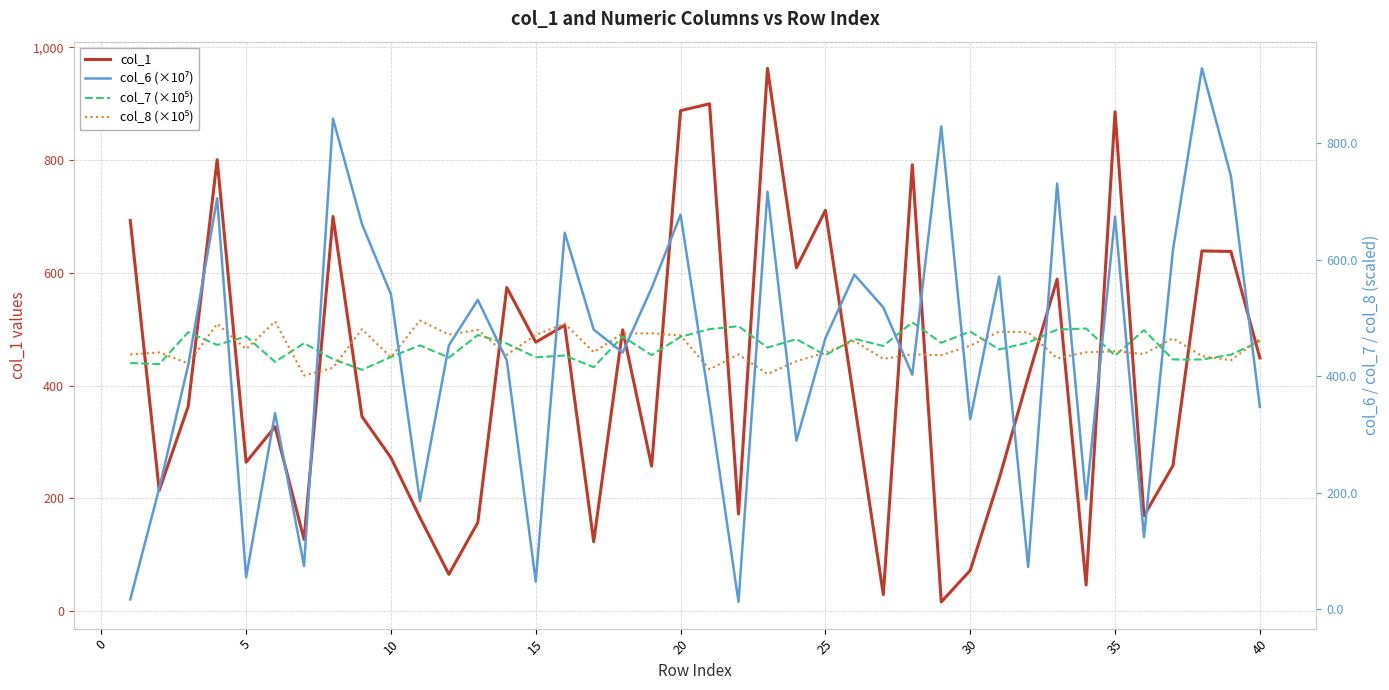

Count the number of categories in the chart.

40